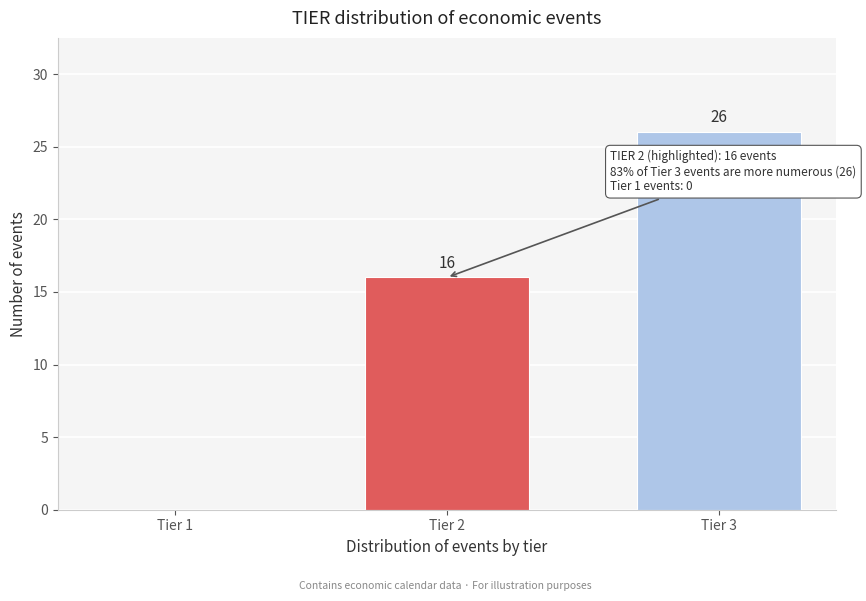

Reading right to left, list all the values displayed in this chart.

Tier 3=26	Tier 2=16	Tier 1=0